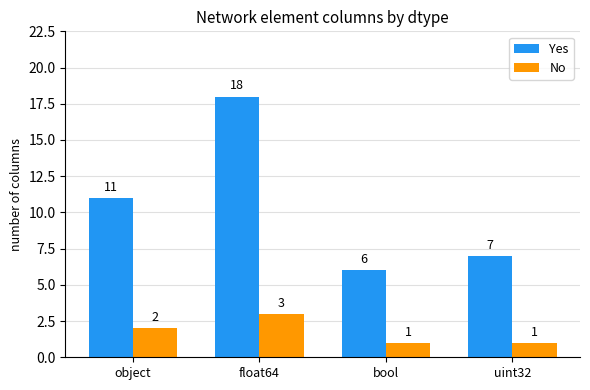

Is it true that Yes equals 6 at bool?

True